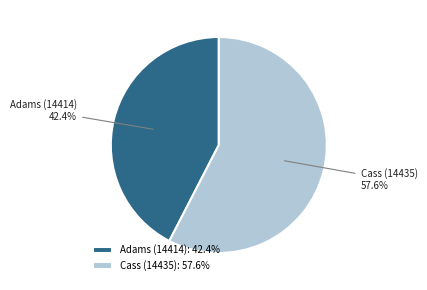

Which slice represents more than half of the pie?

Cass (14435)